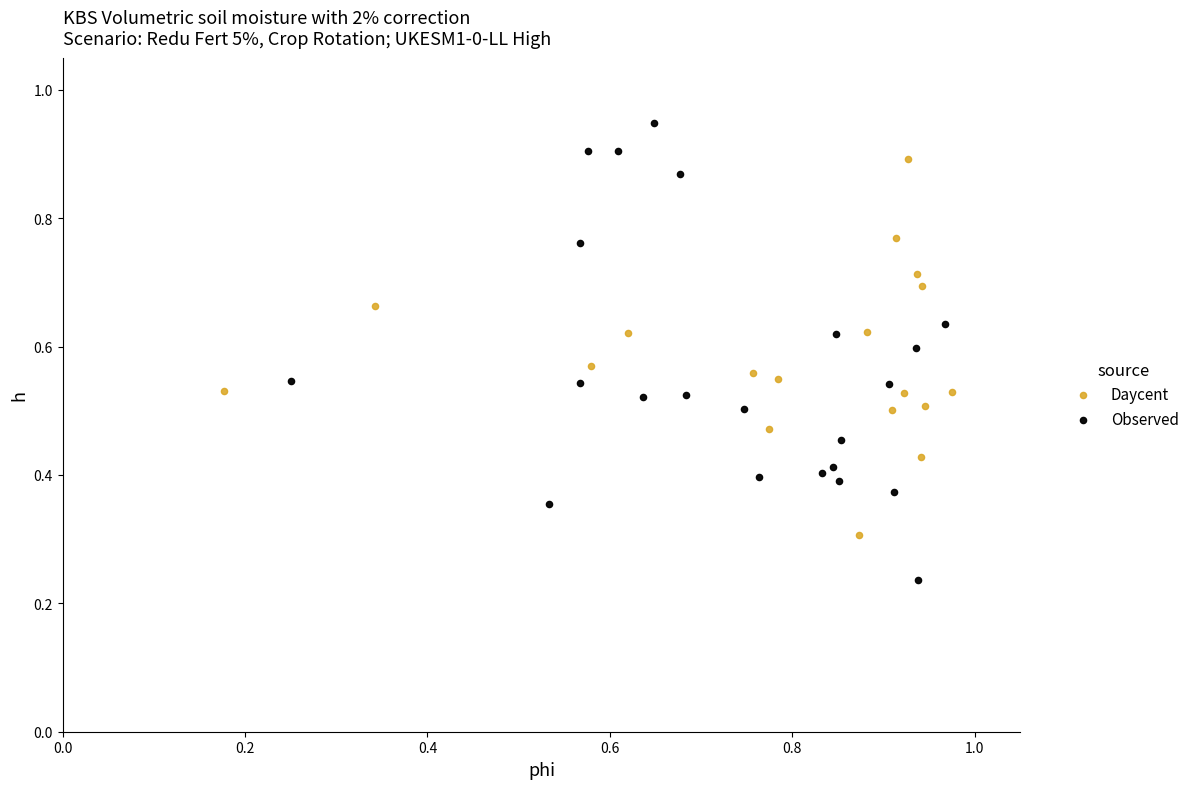

Which series contains the highest Y value?

Observed